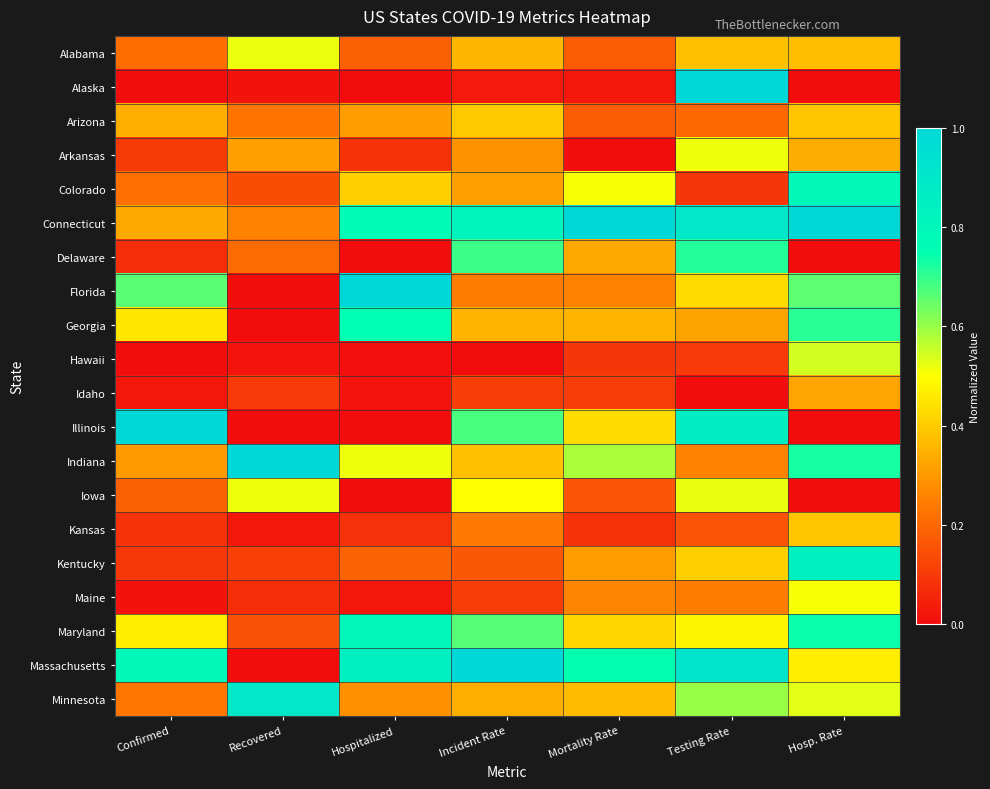

What is the spread (max minus min) of values at Incident Rate?

1.0